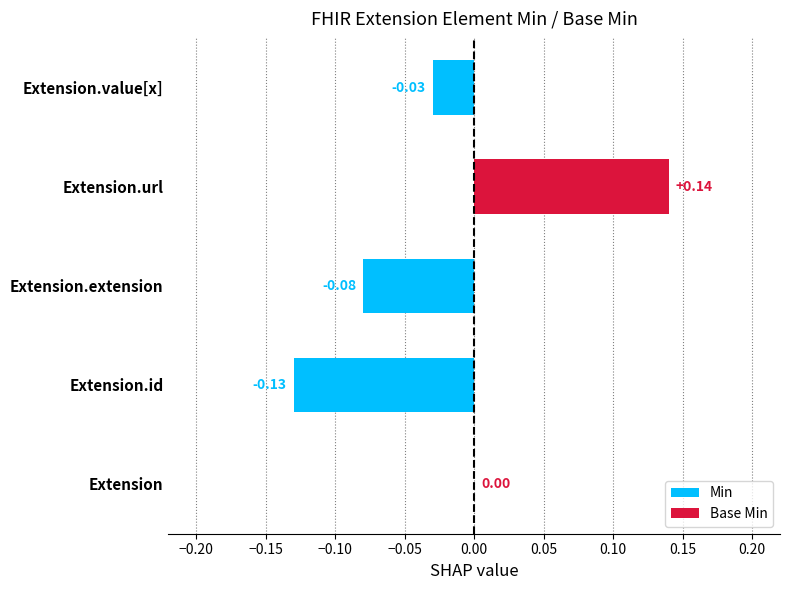

What is the greatest value displayed?

0.1